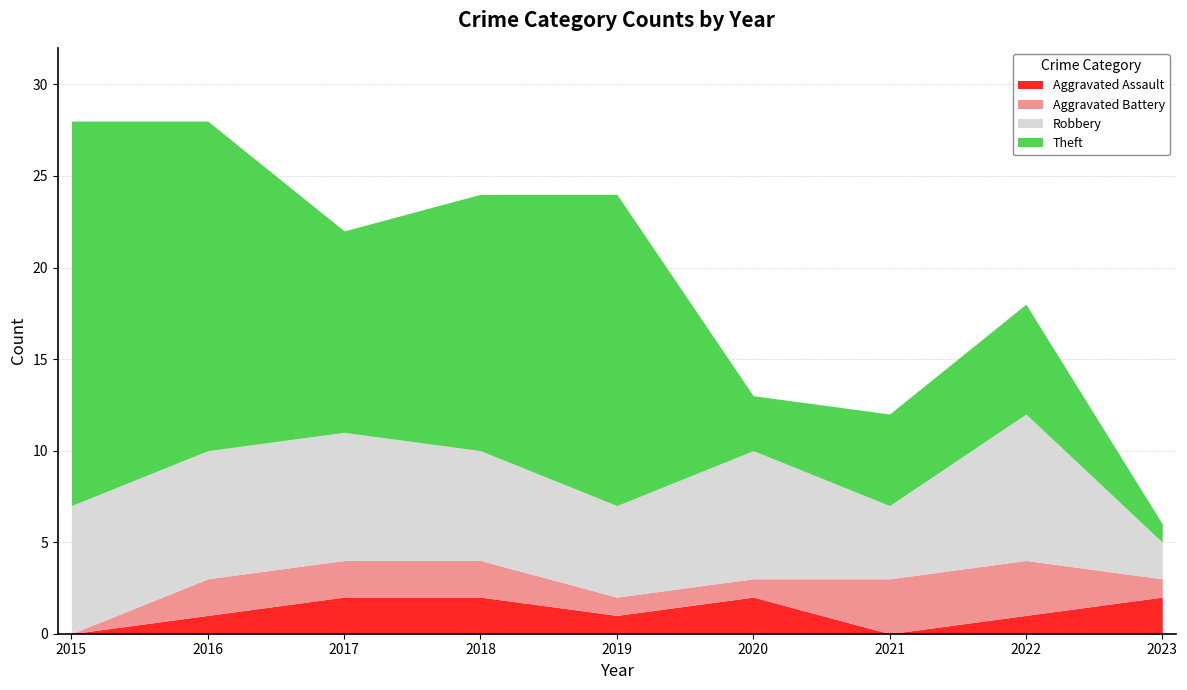

True or false: Robbery and Aggravated Assault intersect in this chart.

False